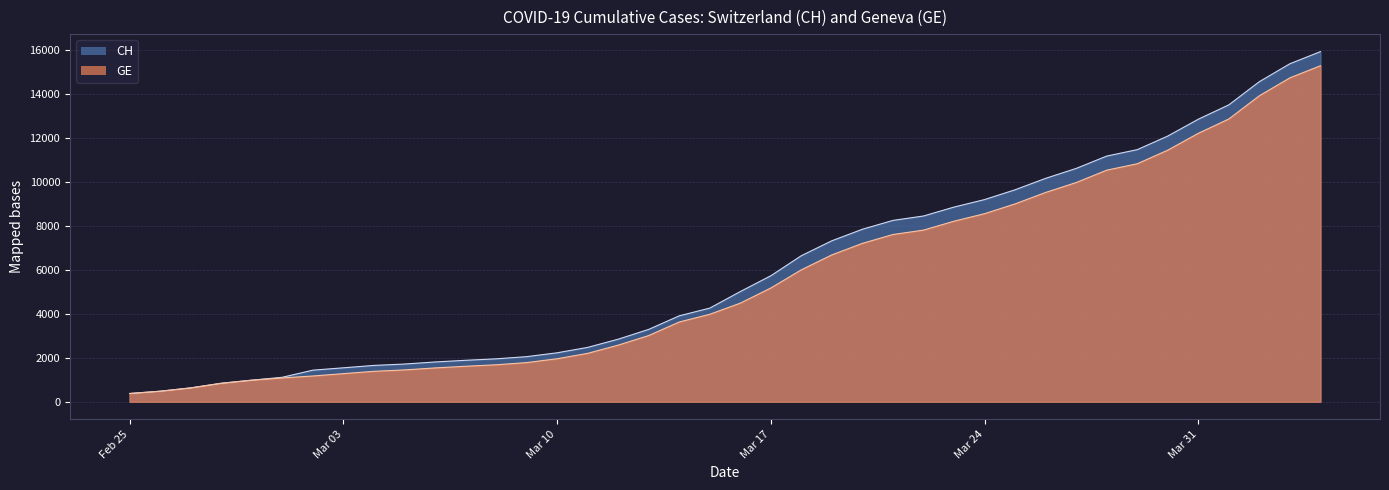

What is the difference between the maximum and minimum values in the GE series?

14909